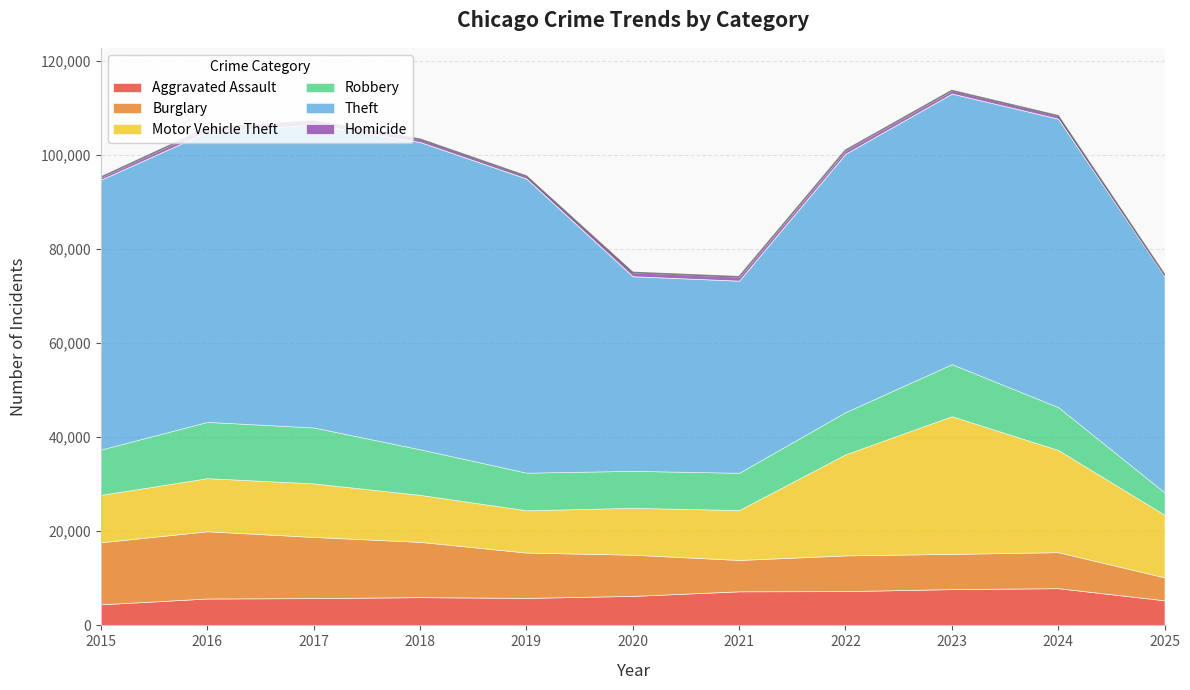

Rank the categories by Theft value from highest to lowest.

2018, 2017, 2019, 2016, 2024, 2023, 2015, 2022, 2025, 2020, 2021